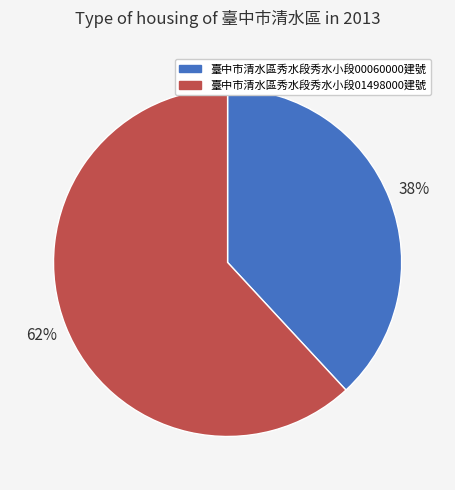

To the nearest percent, what is the average slice percentage?

50%